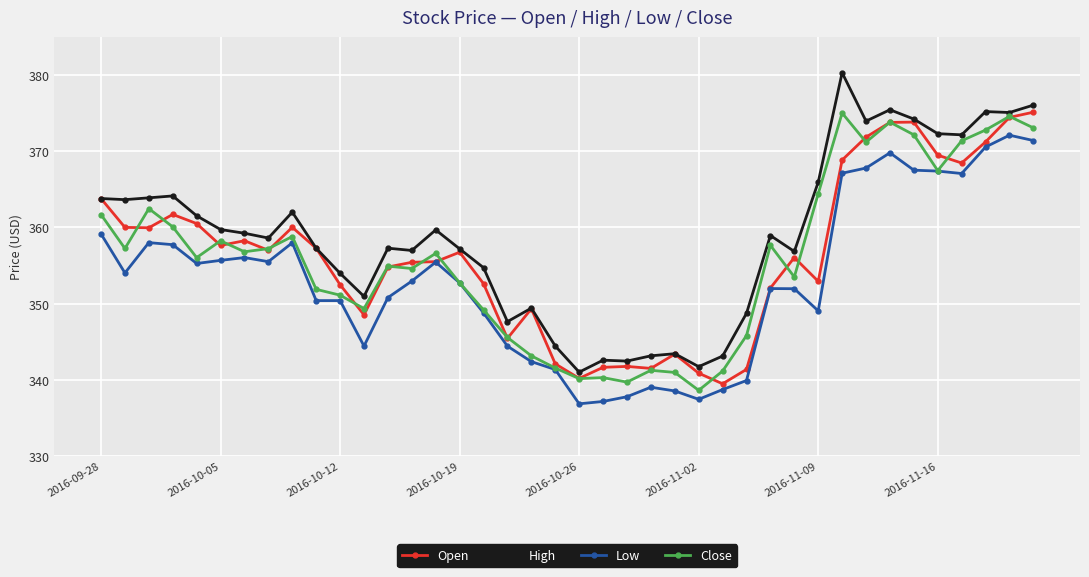

Which series has the largest range (max minus min)?

High